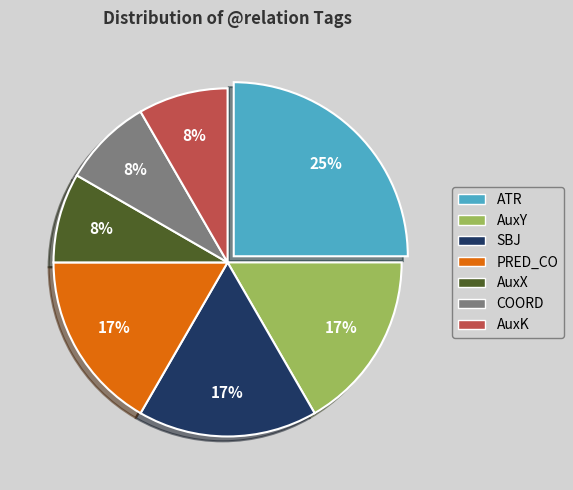

To the nearest percent, what percentage of the pie is ATR?

25%